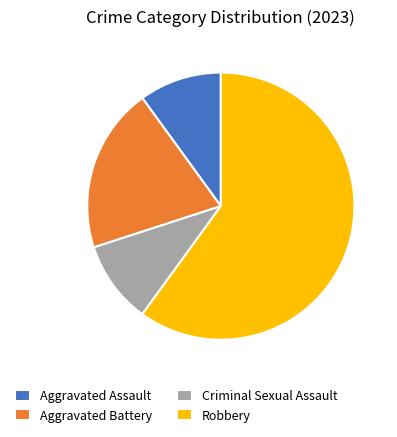

Is the sum of Aggravated Assault and Aggravated Battery greater than half?

No